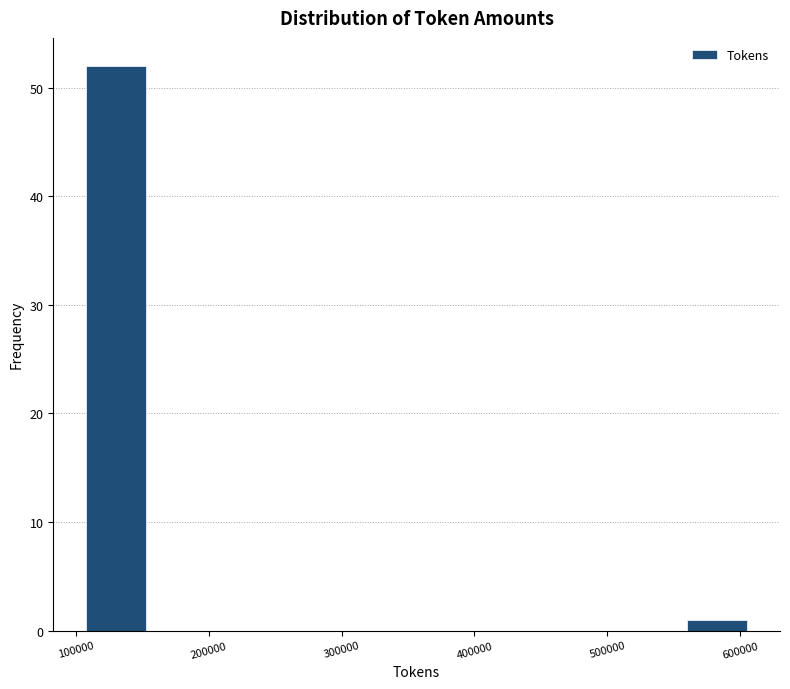

Reading left to right, transcribe this chart: for each bar, give the range it covers on the x-axis and its height. Neither the bar edges nor the heights are printed on the chart, so give them approximately, as read against the axes.

110000 to 160000: 52
160000 to 210000: 0
210000 to 260000: 0
260000 to 310000: 0
310000 to 360000: 0
360000 to 410000: 0
410000 to 460000: 0
460000 to 510000: 0
510000 to 560000: 0
560000 to 610000: 1